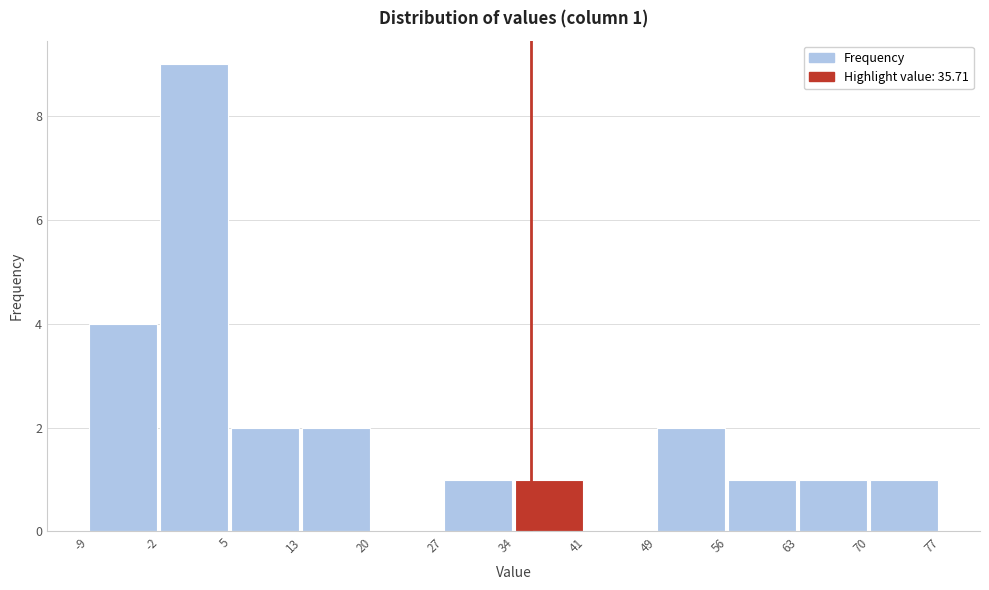

Which range on the x-axis has the tallest bar?

-2 to 5